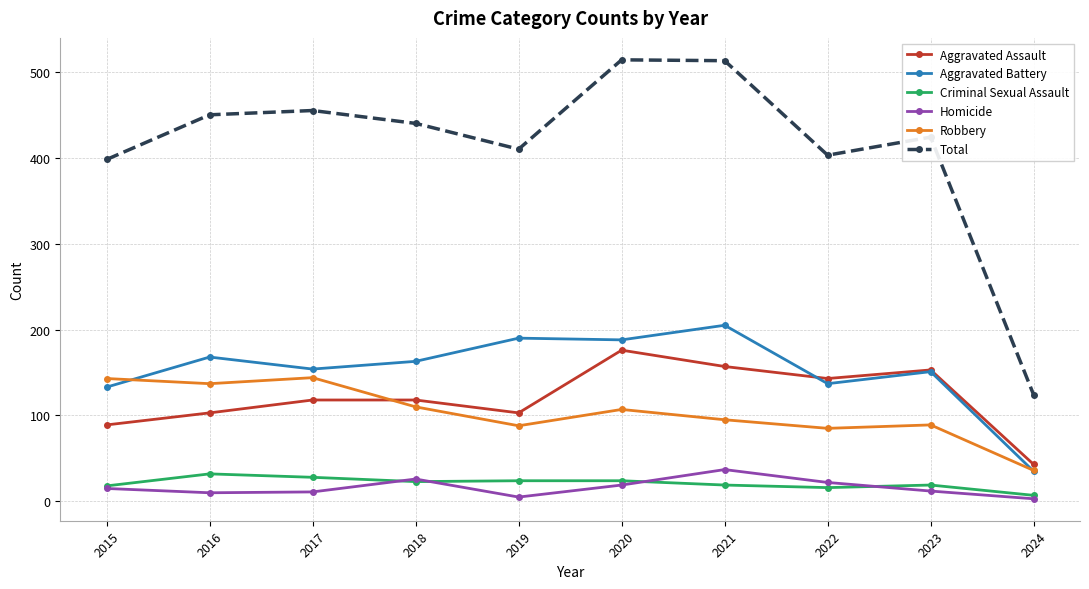

What is the value of the Aggravated Assault point at the 8th from the left?

143